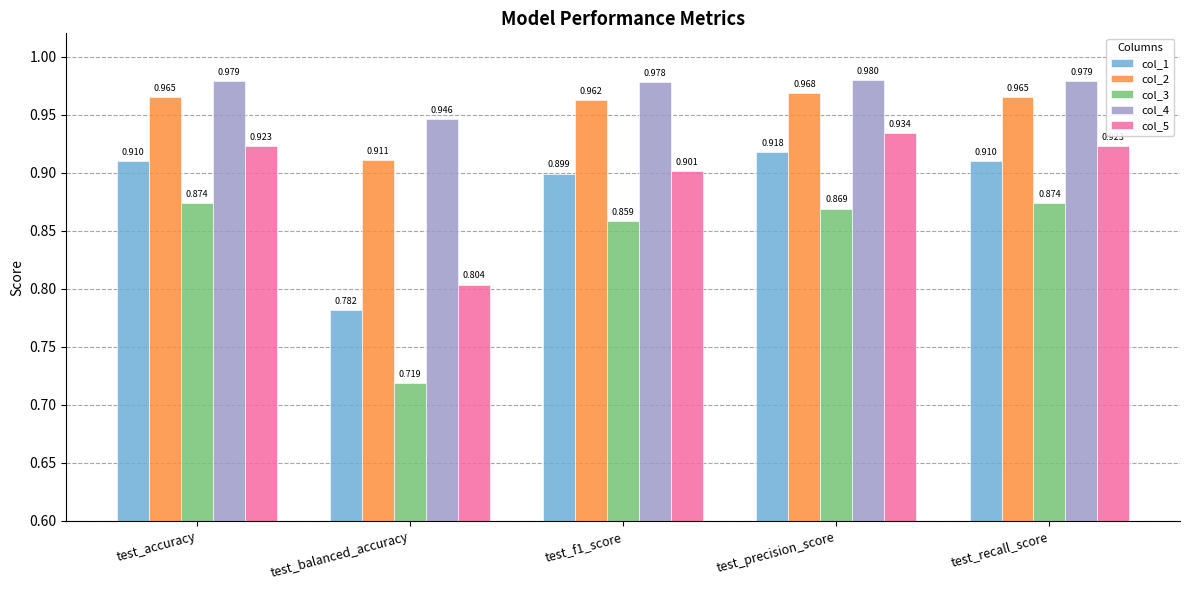

Is it true that col_4 equals 0.9 at test_balanced_accuracy?

True